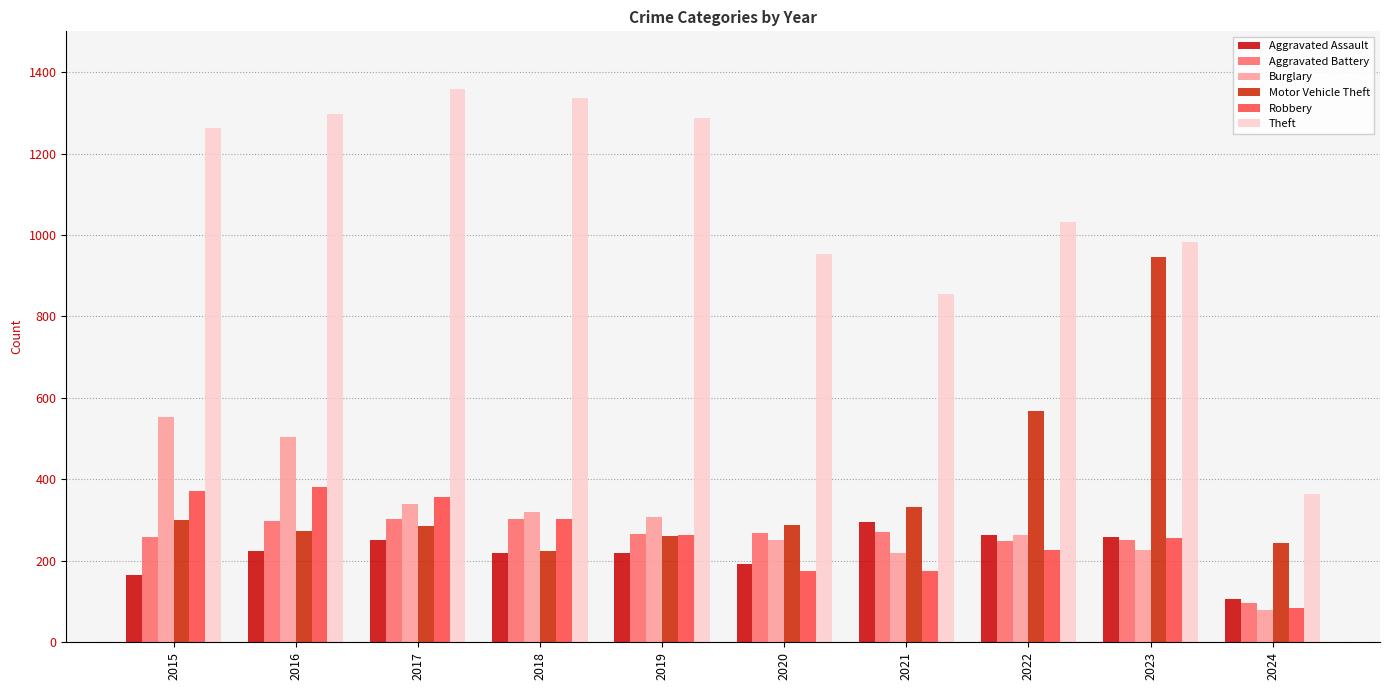

Between 2015 and 2019, which is larger?

2019